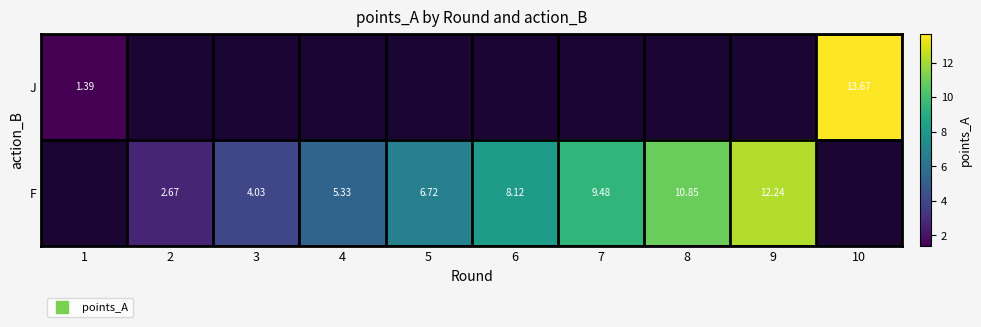

What is the smallest value displayed?

1.4